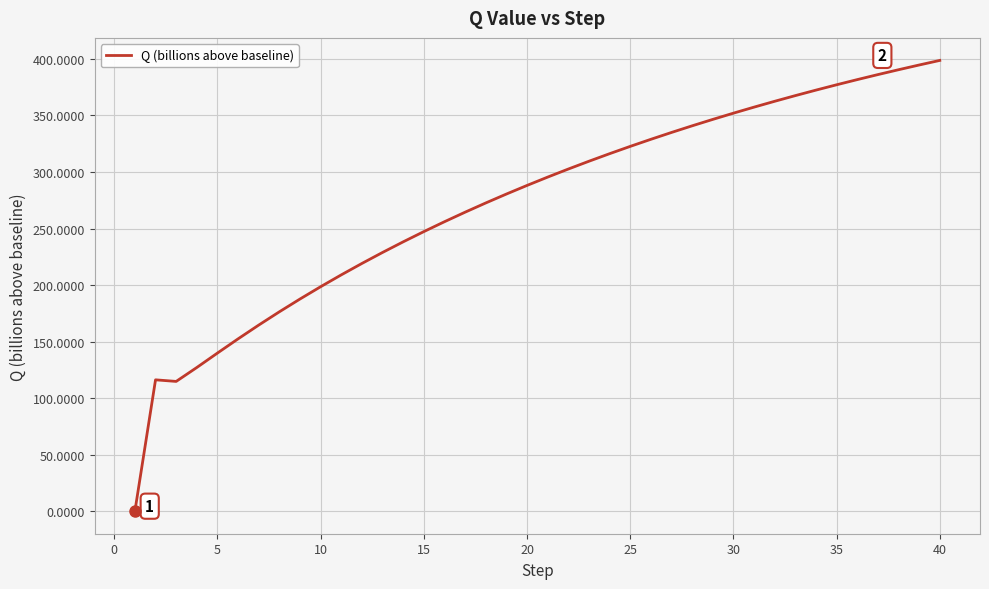

What is the greatest value displayed?

398.7